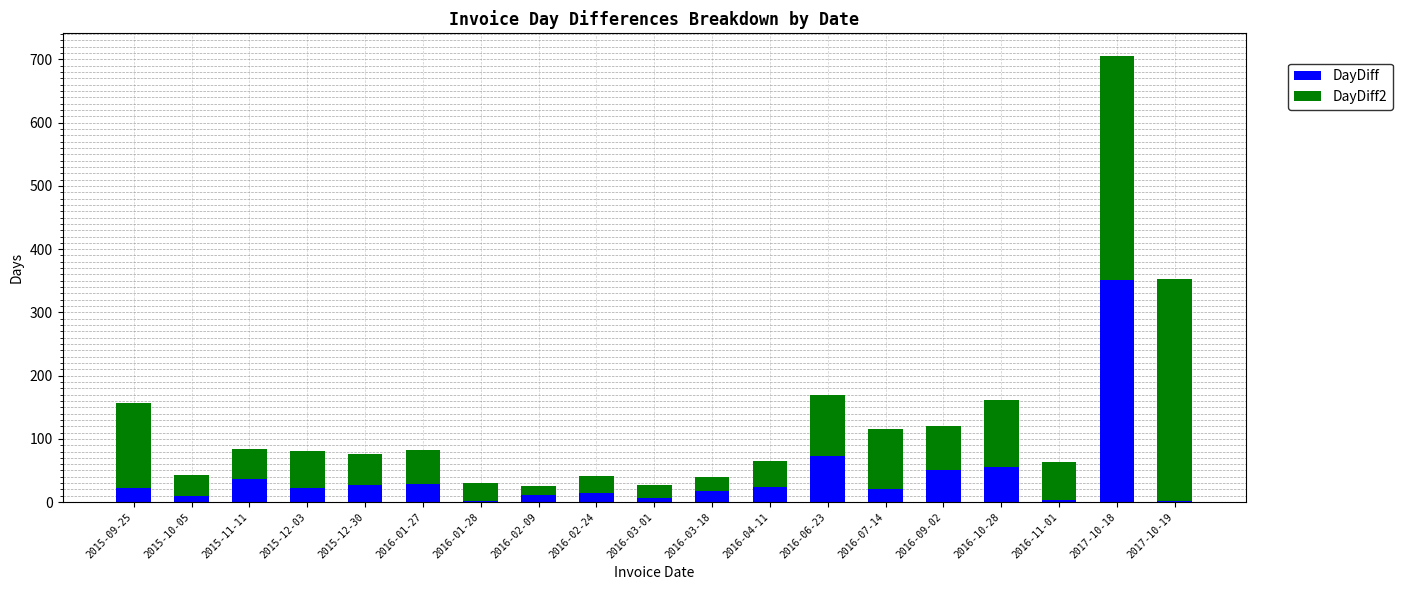

True or false: DayDiff has a value of 1 at 2016-01-28.

True